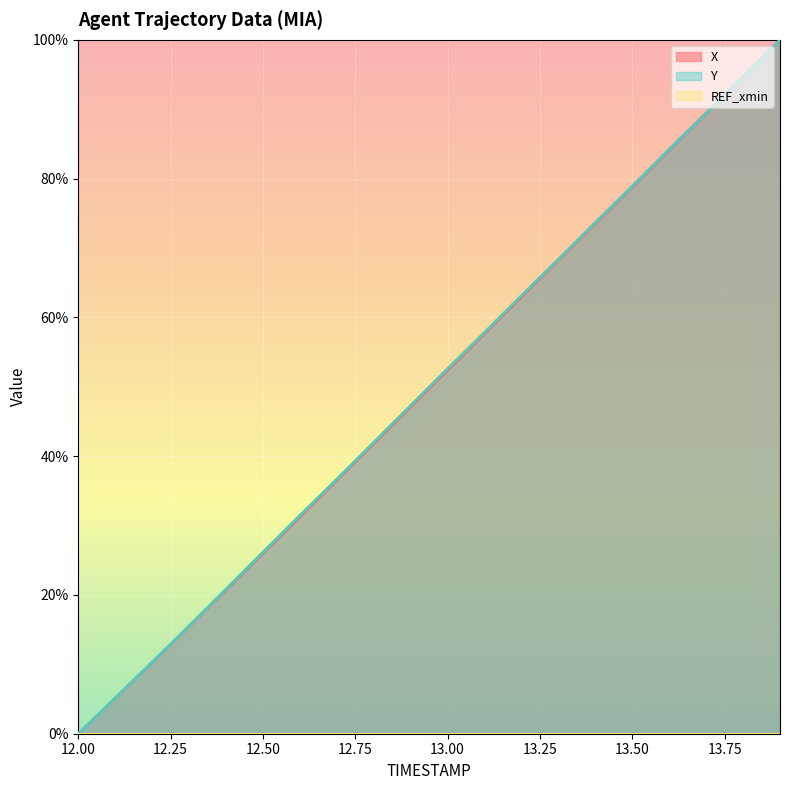

The Y series shows 28.7 at 13.00. True or false?

False